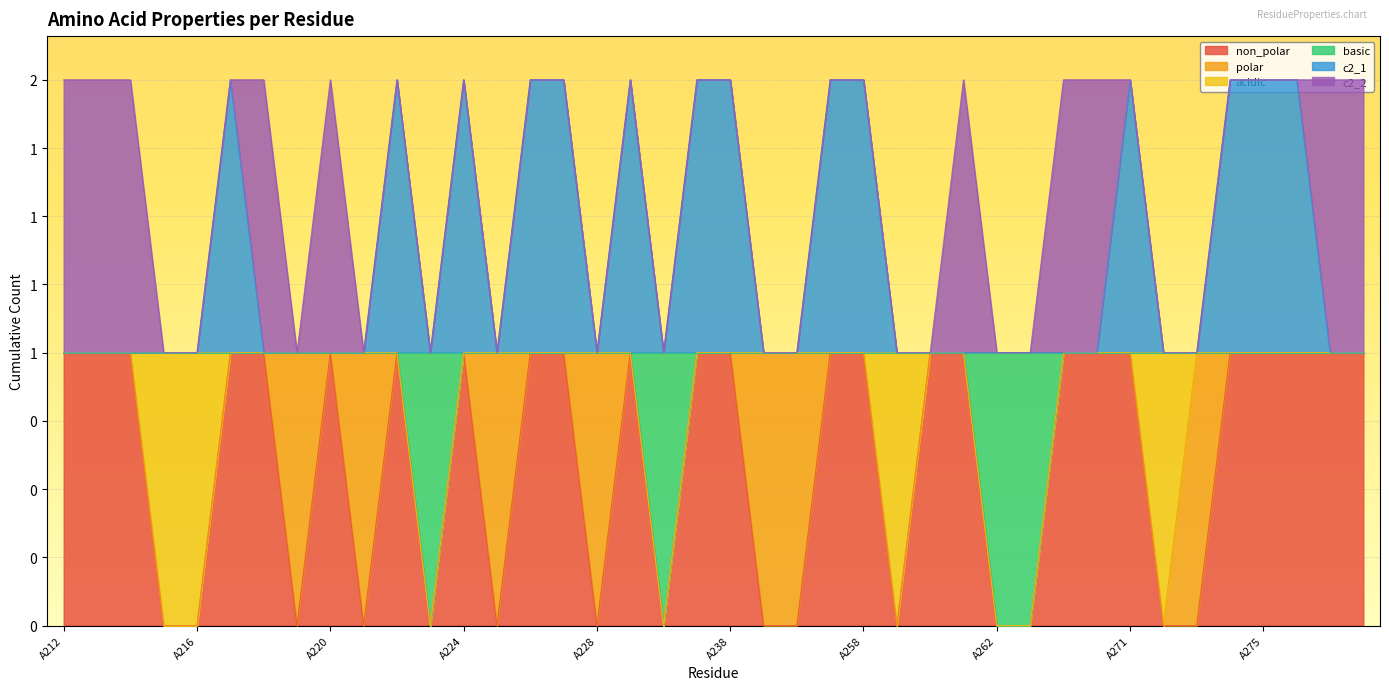

Which series has the largest range (max minus min)?

non_polar